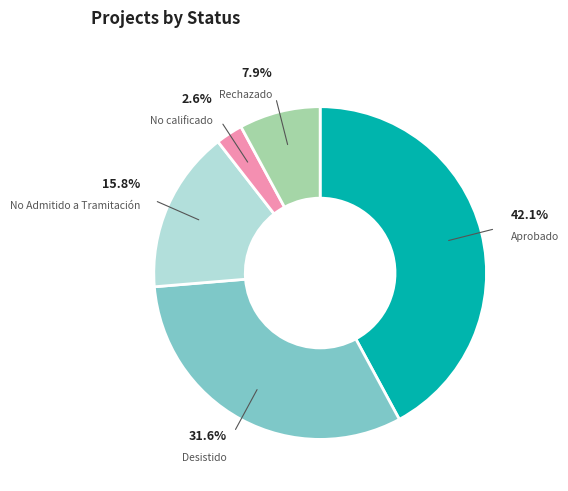

To the nearest percent, what is the combined percentage of Rechazado and No Admitido a Tramitación?

24%